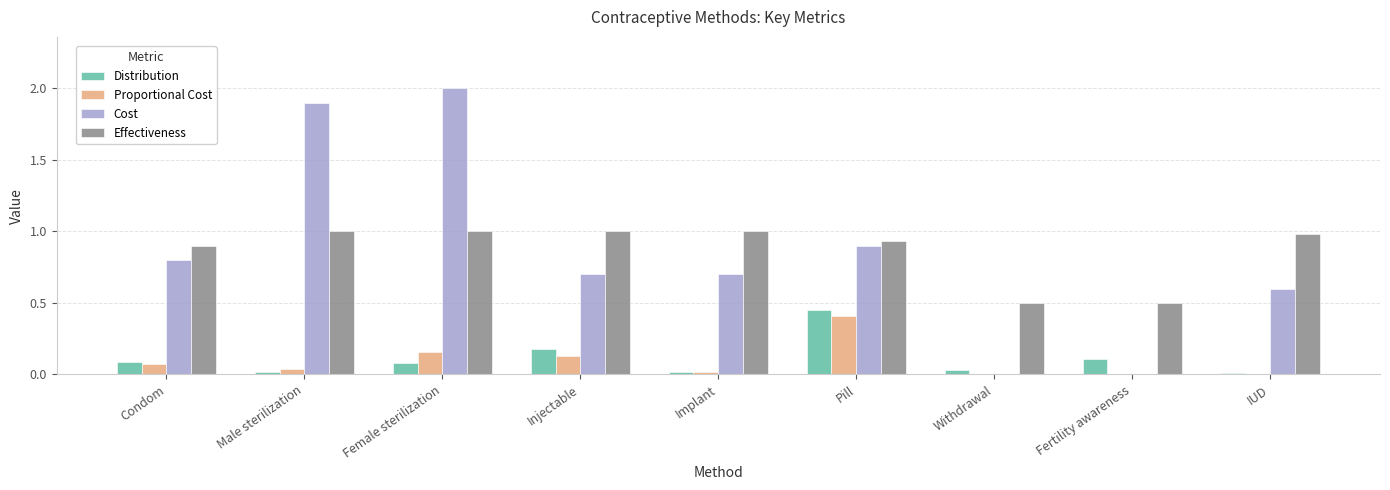

What is the total value across all series at Condom?

1.9